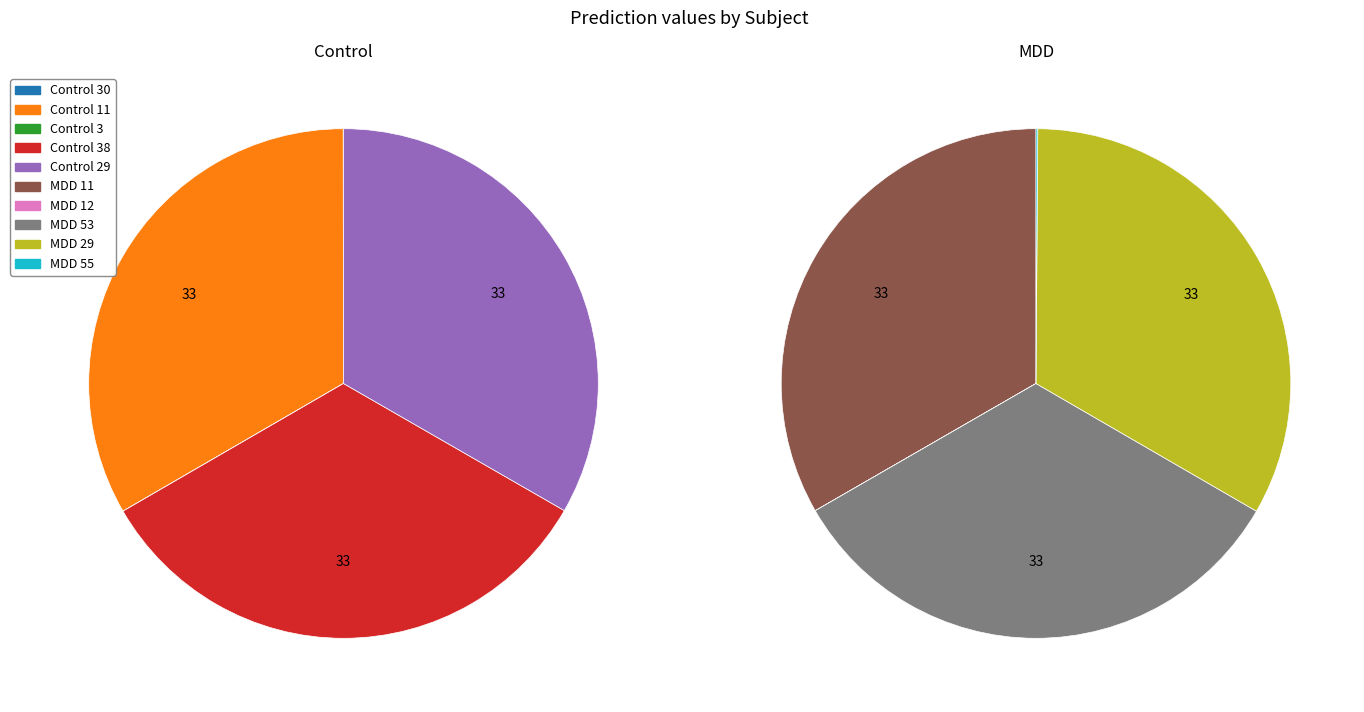

To the nearest percent, what is the average slice percentage?

10%